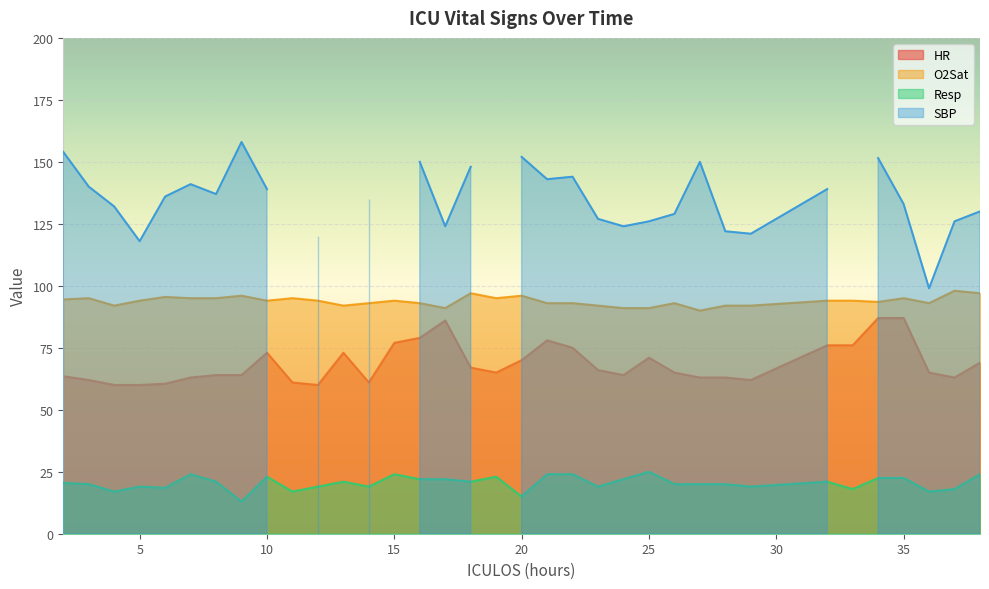

What is the sum of the O2Sat values at 8 and 25?

186.0